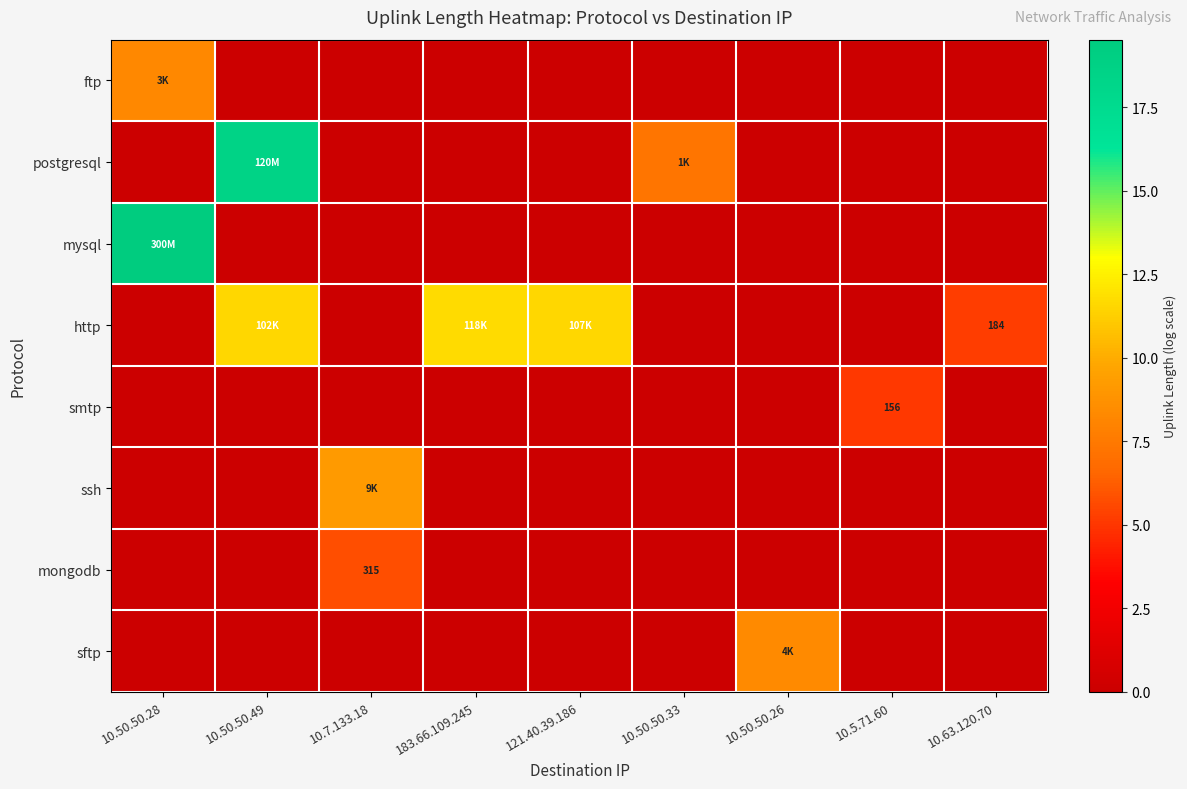

The ssh series shows 3.7 at 10.50.50.33. True or false?

False